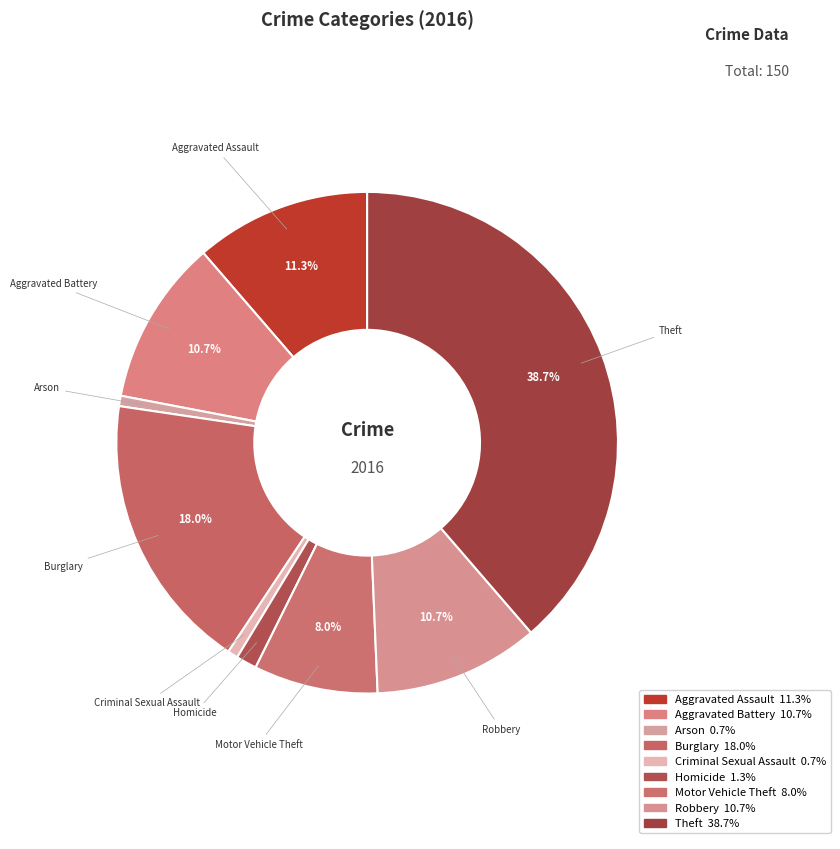

Is there any slice that represents more than half of the pie?

No